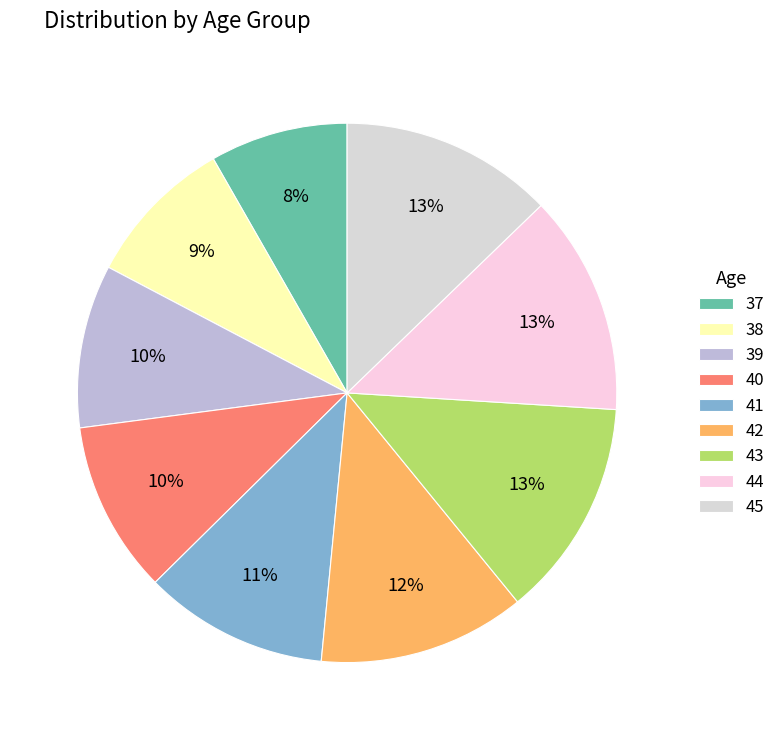

Which has a higher value, 44 or 42?

44